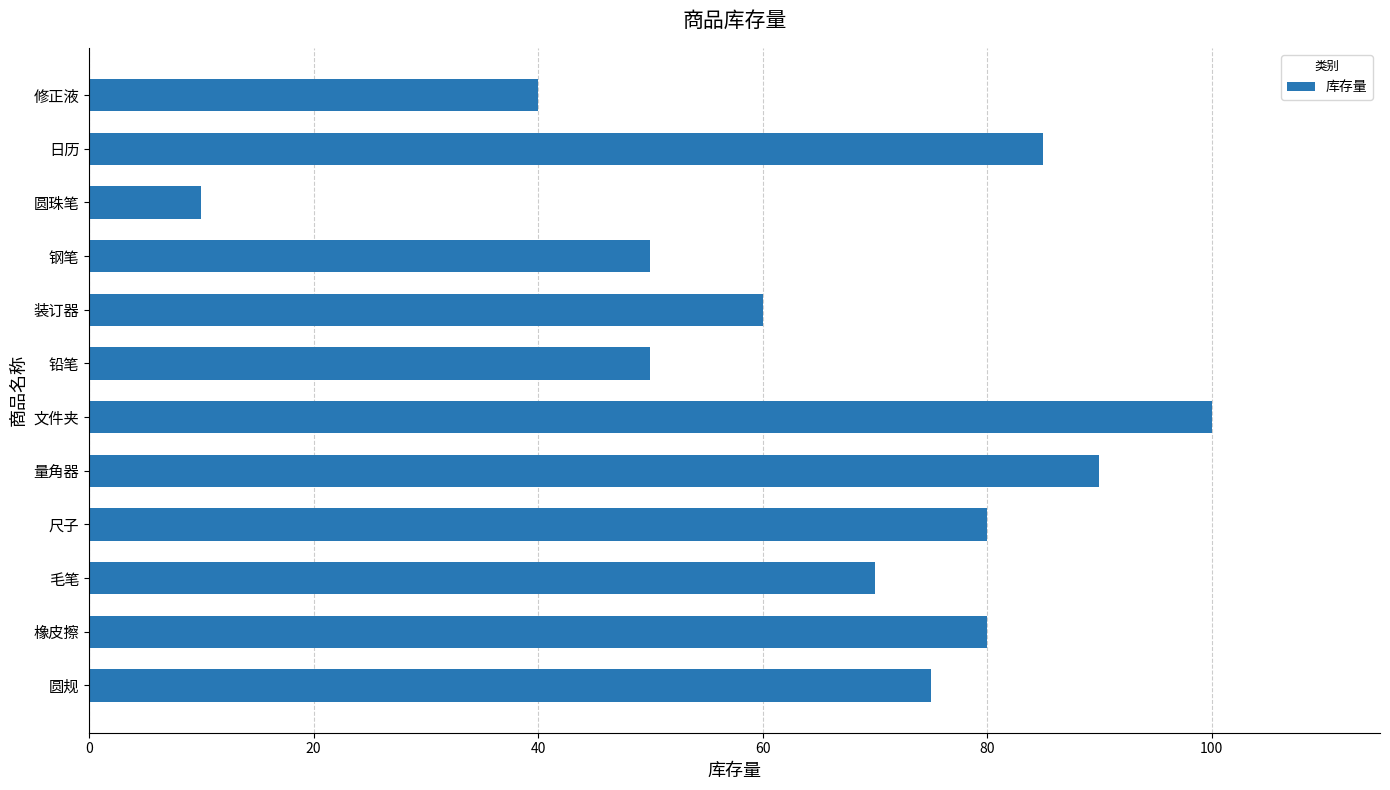

Is it true that the value at 钢笔 is 50?

True